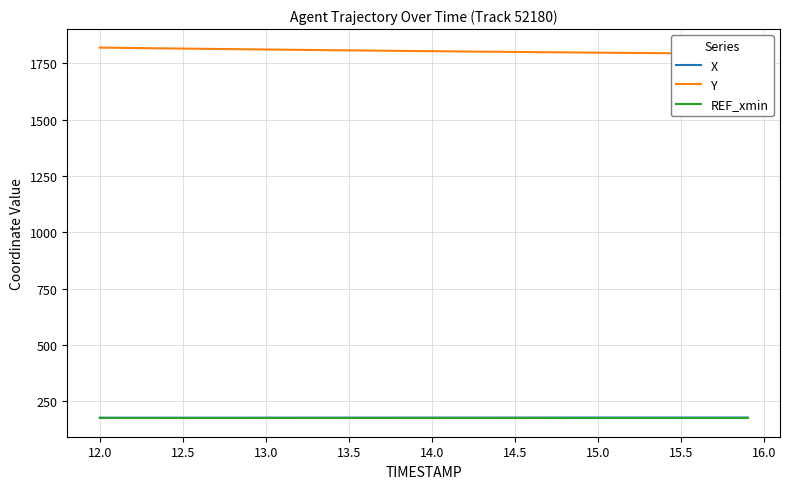

Does the chart have visible grid lines?

Yes